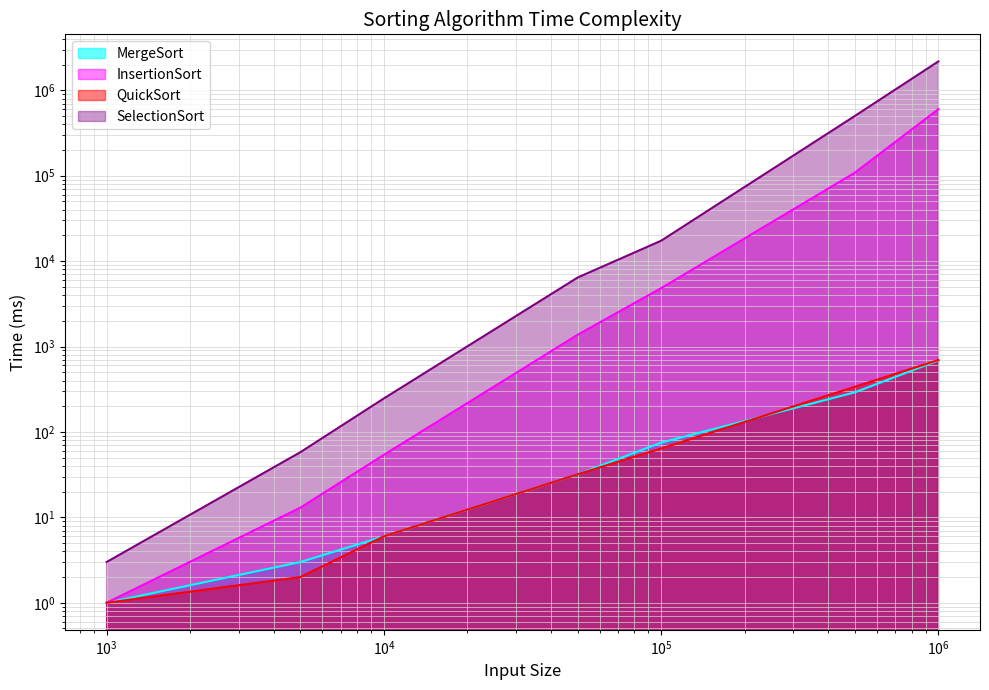

Does the chart have visible grid lines?

Yes